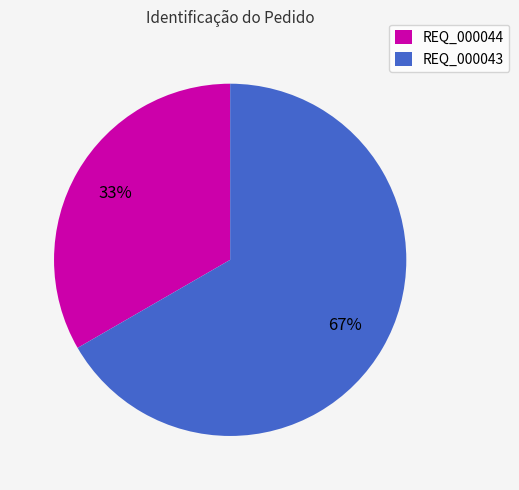

To the nearest percent, what is the combined percentage of REQ_000043 and REQ_000044?

100%